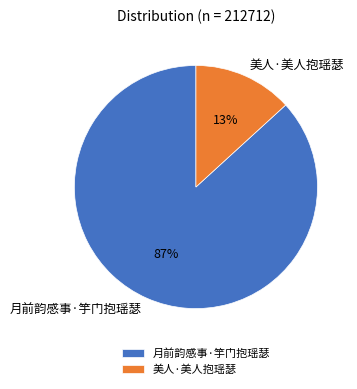

True or false: 月前韵感事·竽门抱瑶瑟 accounts for 87% of the total.

True